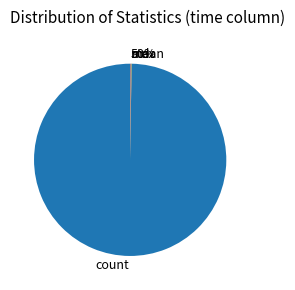

Which category has the smallest portion of the pie?

min